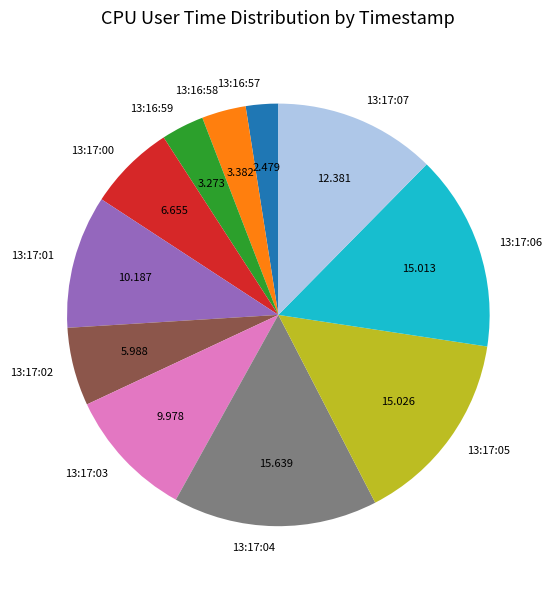

Do 13:16:57 and 13:16:59 together represent more than half of the pie?

No